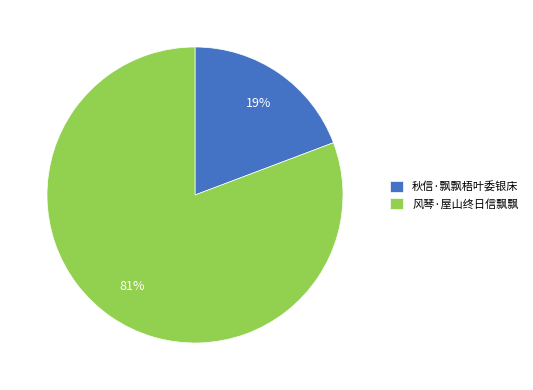

Which has a higher value, 风琴·屋山终日信飘飘 or 秋信·飘飘梧叶委银床?

风琴·屋山终日信飘飘